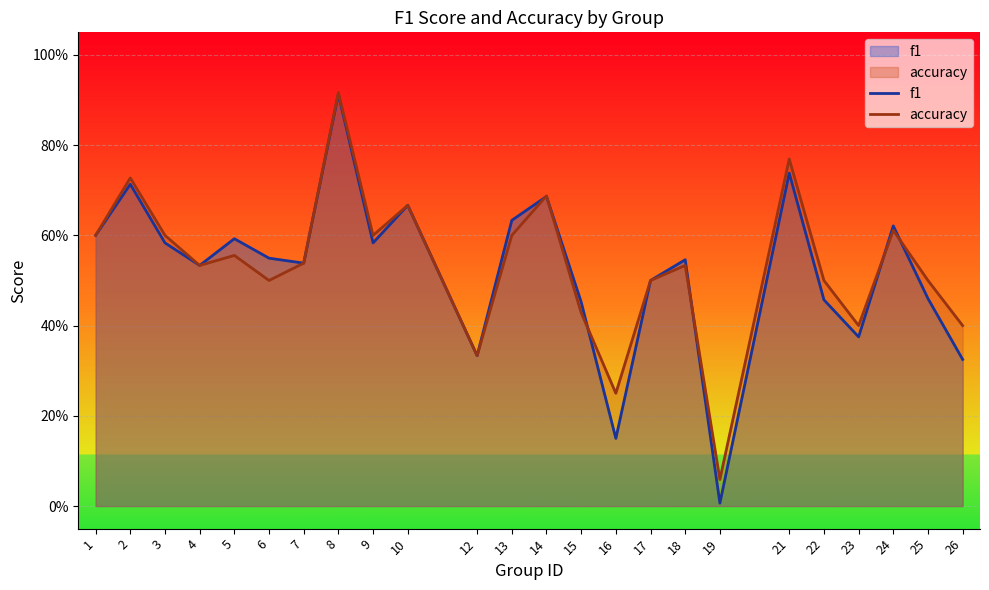

Is it true that accuracy equals 0.6 at 3?

True